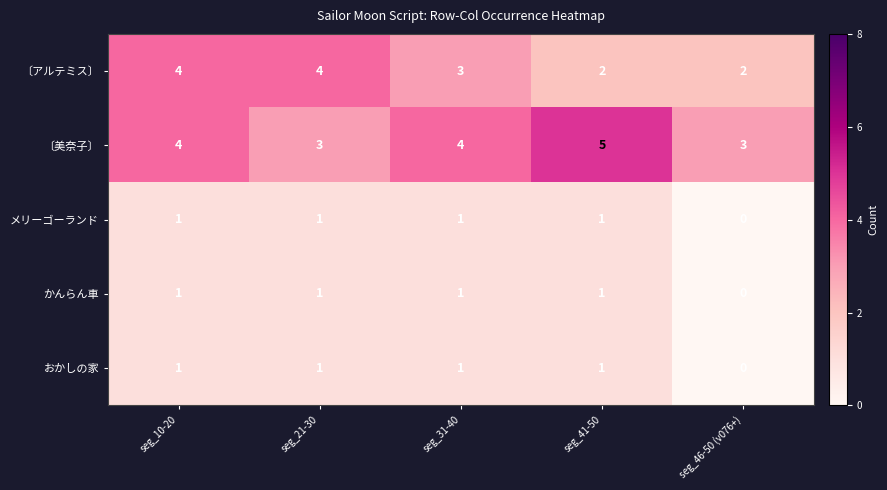

How many categories are shown in the chart?

5